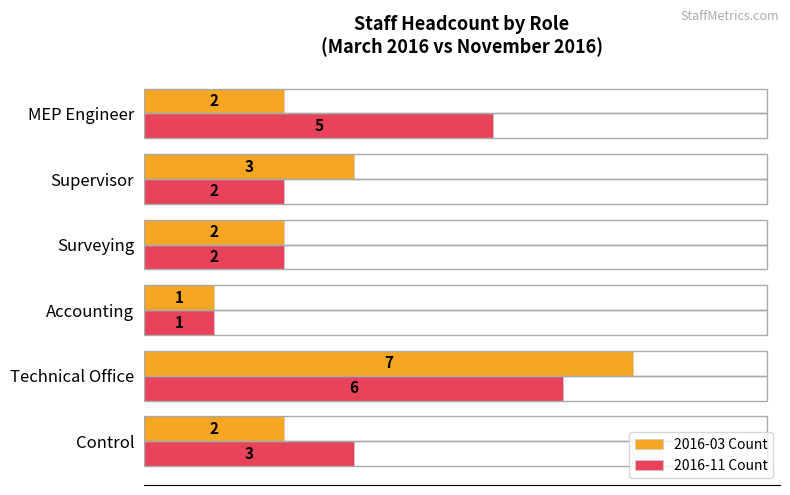

Which series has the largest range (max minus min)?

2016-03 Count